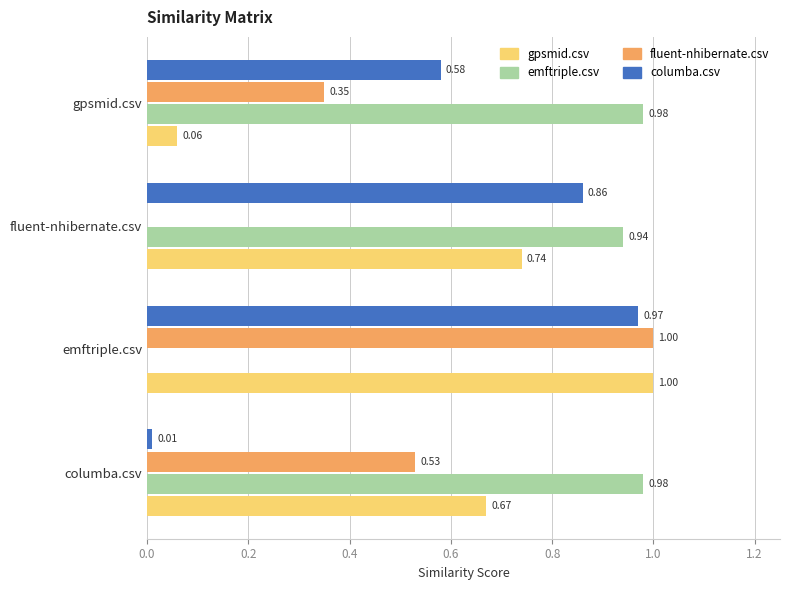

Between columba.csv and fluent-nhibernate.csv, which series saw the biggest shift?

columba.csv